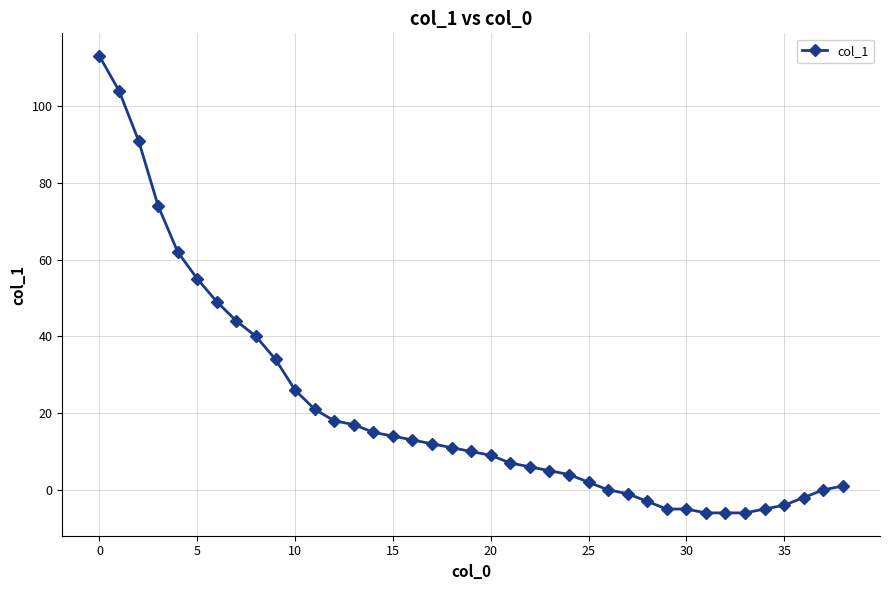

What is the average value?

21